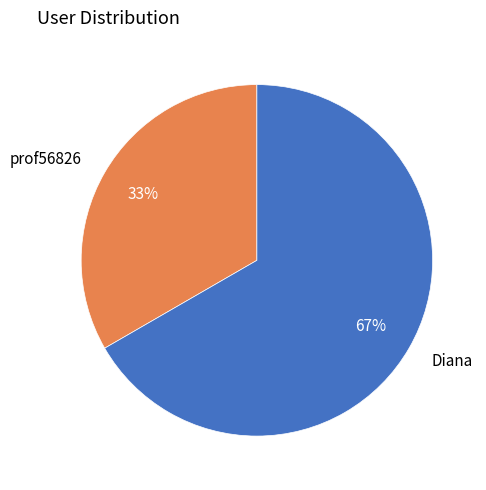

Is there a majority slice in this chart?

Yes